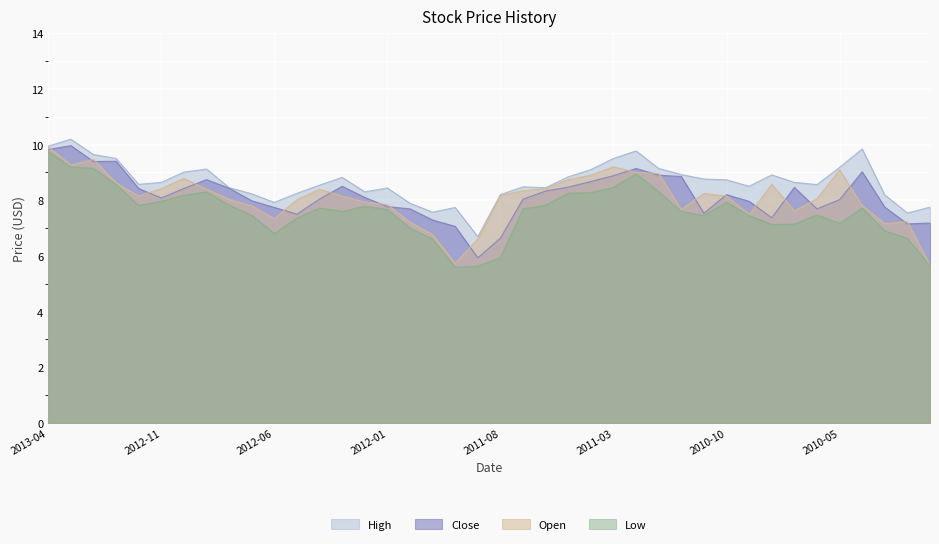

Reading left to right, what are all the values shown in this chart?

Open: 9.9	9.3	9.5	8.6	8.2	8.4	8.8	8.4	8.0	7.8	7.3	8.0	8.4	8.2	7.9	7.8	7.2	6.8	5.7	6.6	8.2	8.3	8.4	8.7	8.9	9.2	9.0	9.0	7.7	8.2	8.2	7.5	8.6	7.6	8.1	9.1	7.8	7.2	7.2	5.7
High: 9.9	10.2	9.6	9.5	8.6	8.6	9.0	9.1	8.4	8.2	7.9	8.2	8.5	8.8	8.3	8.4	7.9	7.6	7.7	6.7	8.2	8.5	8.4	8.8	9.1	9.5	9.8	9.1	8.9	8.8	8.7	8.5	8.9	8.6	8.6	9.2	9.8	8.2	7.5	7.8
Low: 9.8	9.2	9.1	8.6	7.8	8.0	8.2	8.3	7.8	7.5	6.8	7.4	7.7	7.6	7.8	7.7	7.0	6.6	5.6	5.6	5.9	7.7	7.8	8.2	8.3	8.5	8.9	8.3	7.6	7.5	7.9	7.5	7.1	7.1	7.5	7.2	7.7	6.9	6.6	5.7
Close: 9.8	10.0	9.4	9.4	8.4	8.1	8.4	8.7	8.4	8.0	7.7	7.5	8.0	8.5	8.1	7.8	7.7	7.3	7.1	5.9	6.6	8.0	8.3	8.5	8.7	8.9	9.1	8.9	8.8	7.5	8.2	8.0	7.4	8.5	7.7	8.0	9.0	7.8	7.2	7.2